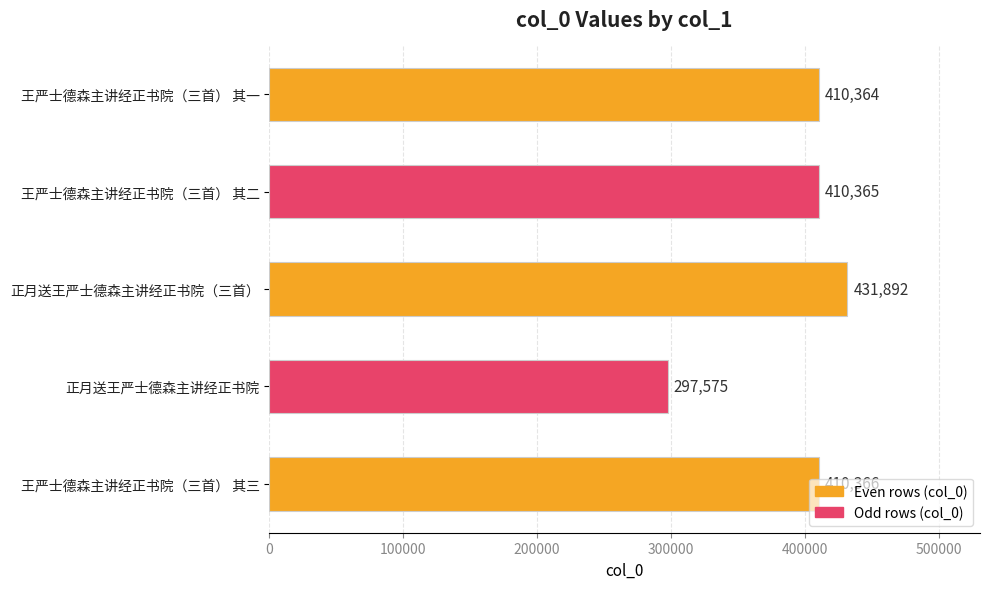

Rank the categories by value from lowest to highest.

正月送王严士德森主讲经正书院, 王严士德森主讲经正书院（三首） 其一, 王严士德森主讲经正书院（三首） 其二, 王严士德森主讲经正书院（三首） 其三, 正月送王严士德森主讲经正书院（三首）